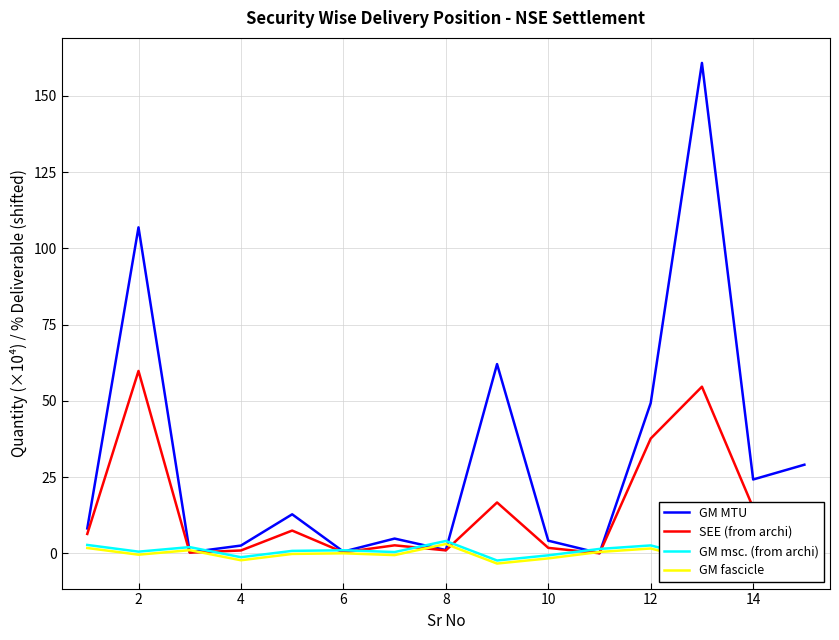

In SEE (from archi), how many points are higher than both neighbors (excluding endpoints)?

5